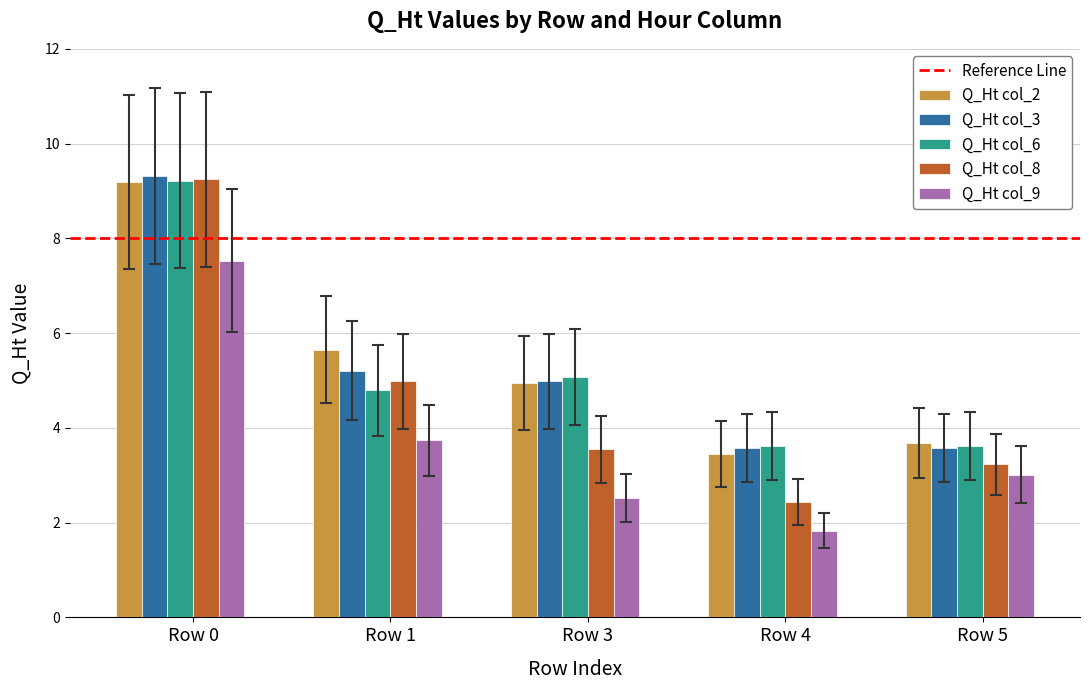

Reading left to right, transcribe all the data shown in this chart.

Q_Ht col_2: Row 0=9.2	Row 1=5.7	Row 3=4.9	Row 4=3.5	Row 5=3.7
Q_Ht col_3: Row 0=9.3	Row 1=5.2	Row 3=5.0	Row 4=3.6	Row 5=3.6
Q_Ht col_6: Row 0=9.2	Row 1=4.8	Row 3=5.1	Row 4=3.6	Row 5=3.6
Q_Ht col_8: Row 0=9.2	Row 1=5.0	Row 3=3.5	Row 4=2.4	Row 5=3.2
Q_Ht col_9: Row 0=7.5	Row 1=3.7	Row 3=2.5	Row 4=1.8	Row 5=3.0